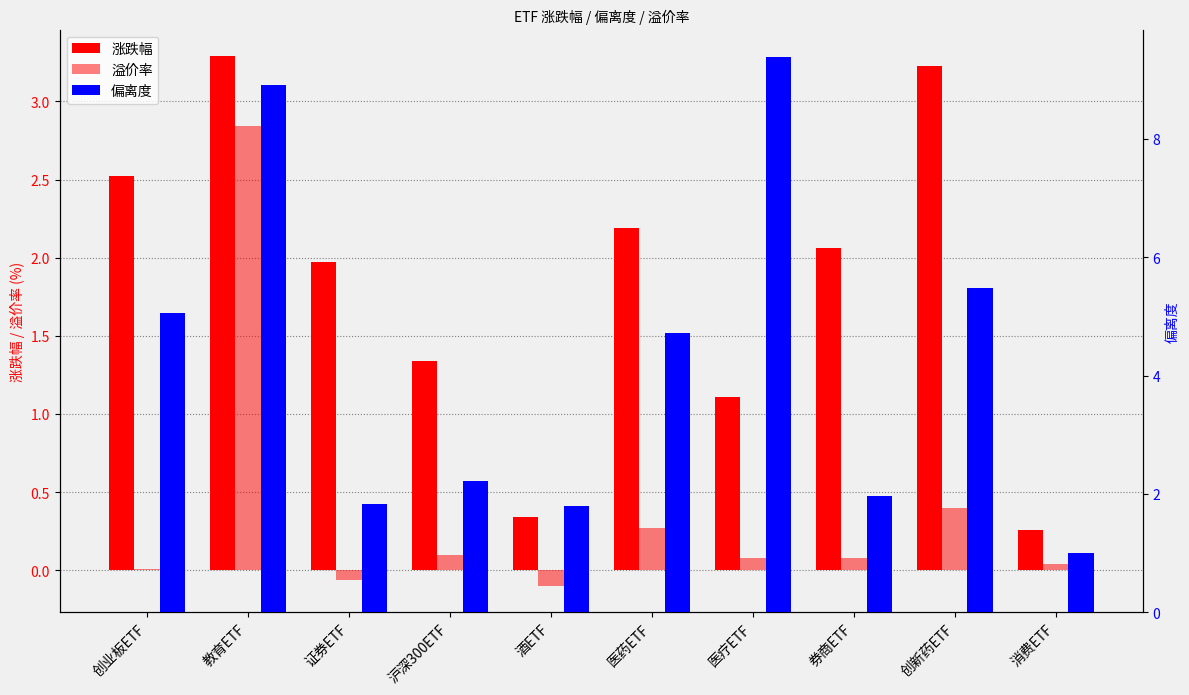

What is the smallest value displayed?

-0.1